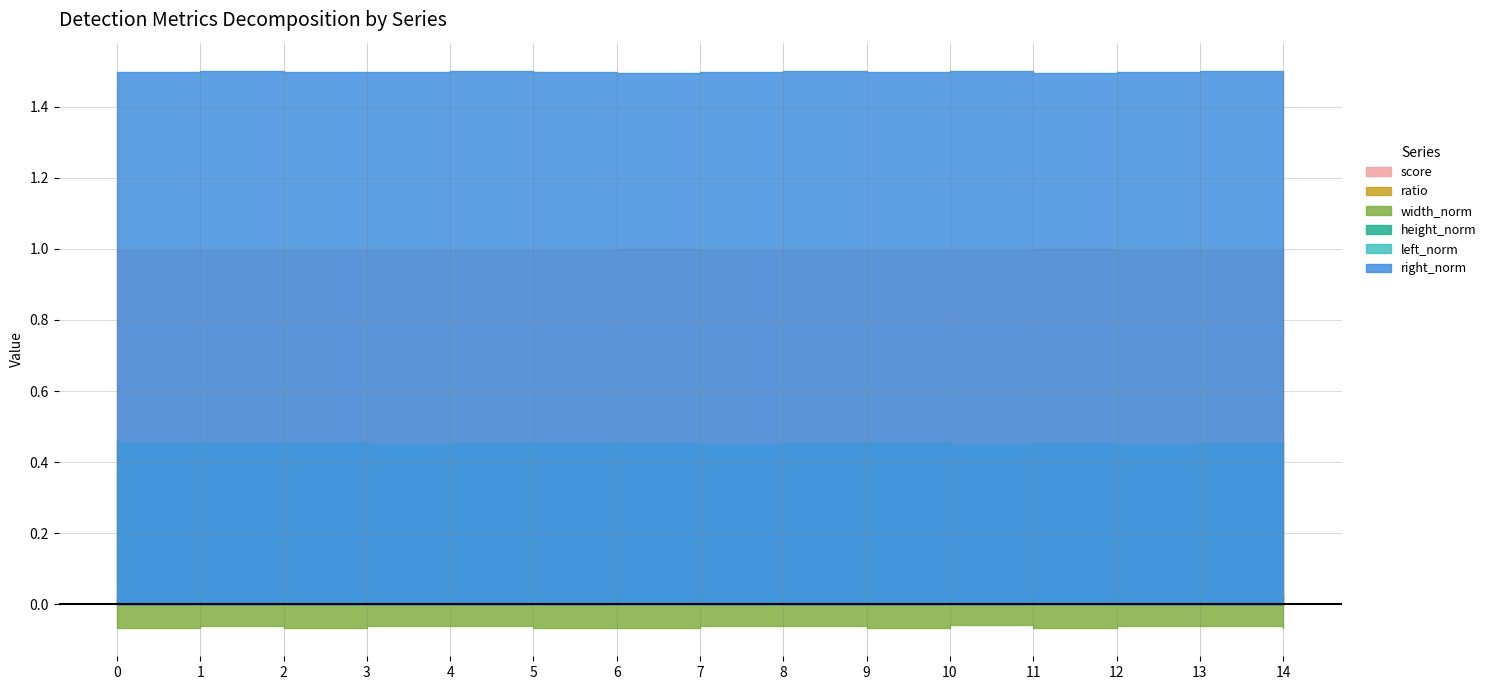

How many interior local valleys does the width_norm series have?

4